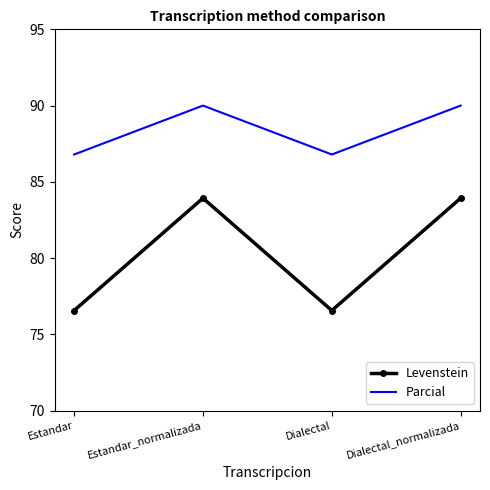

What is the average value of the Levenstein series?

80.2